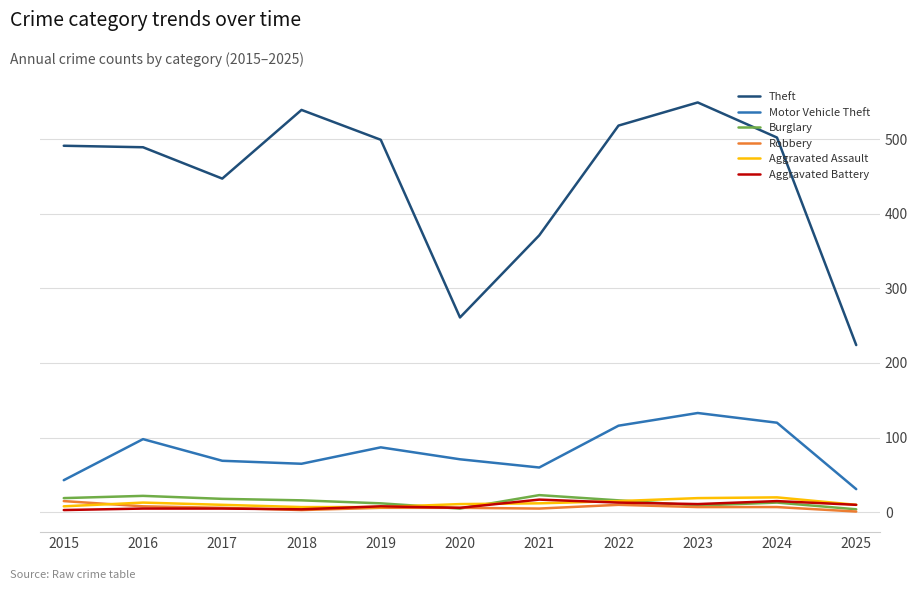

True or false: Theft has a value of 539 at 2018.

True